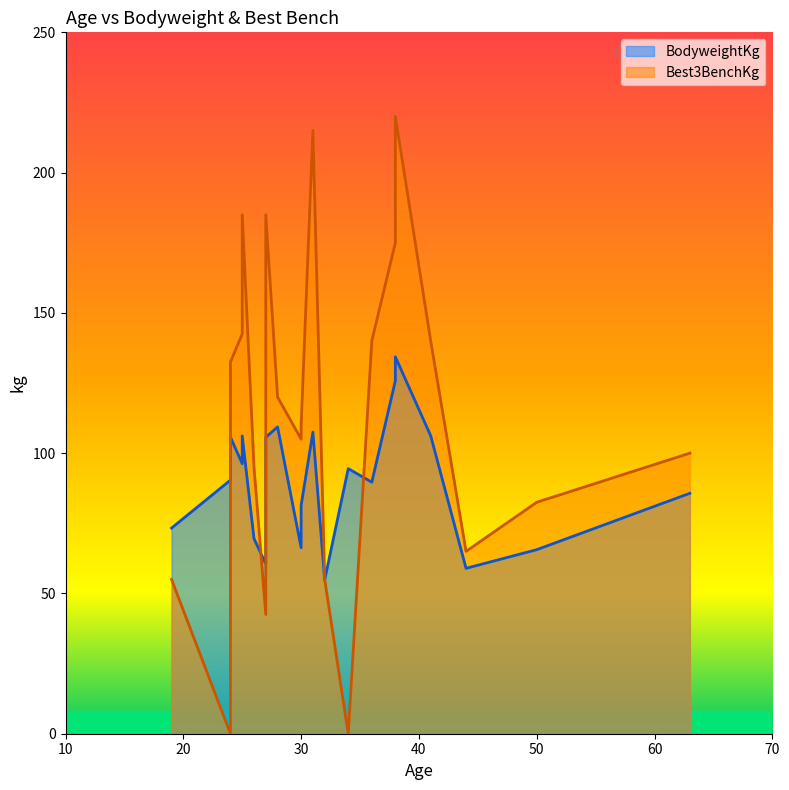

The Best3BenchKg series shows 81.6 at 32. True or false?

False